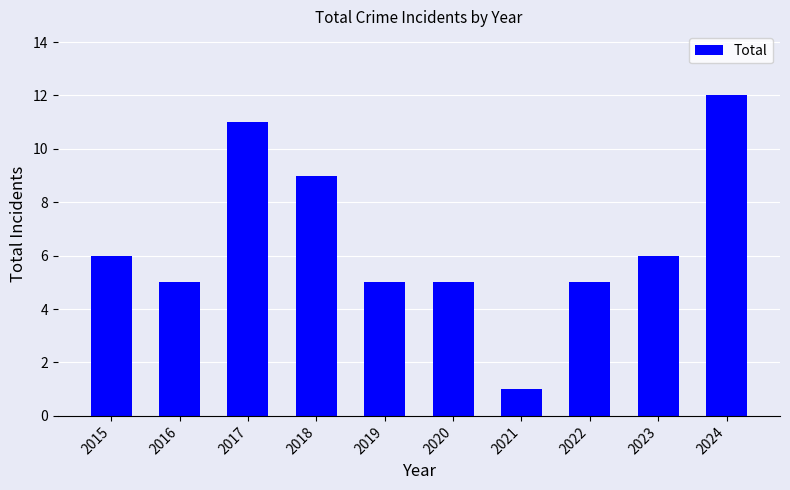

Is it true that the value at 2019 is 7?

False